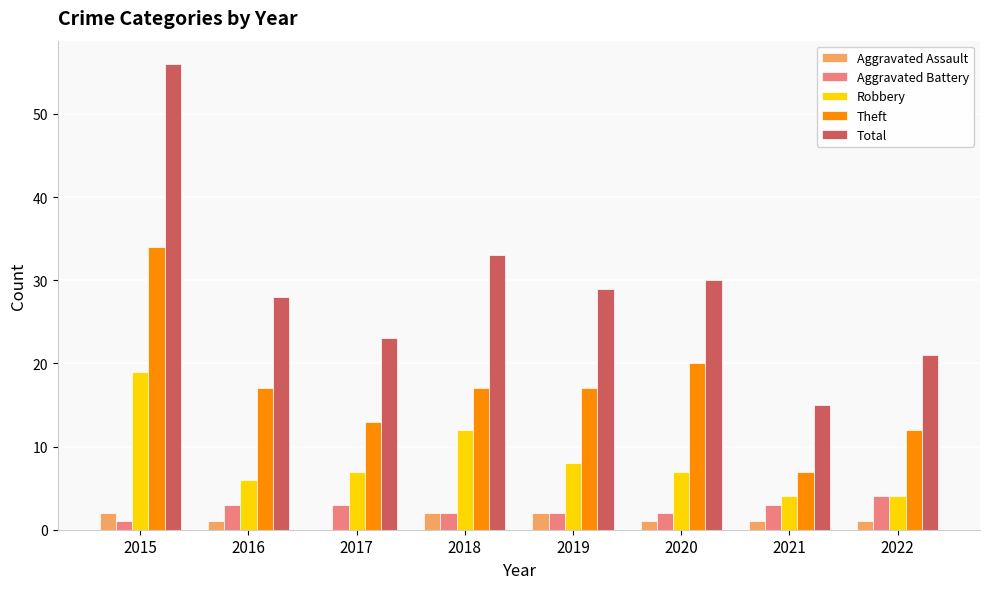

The value of Total at 2016 is 28. True or false?

True